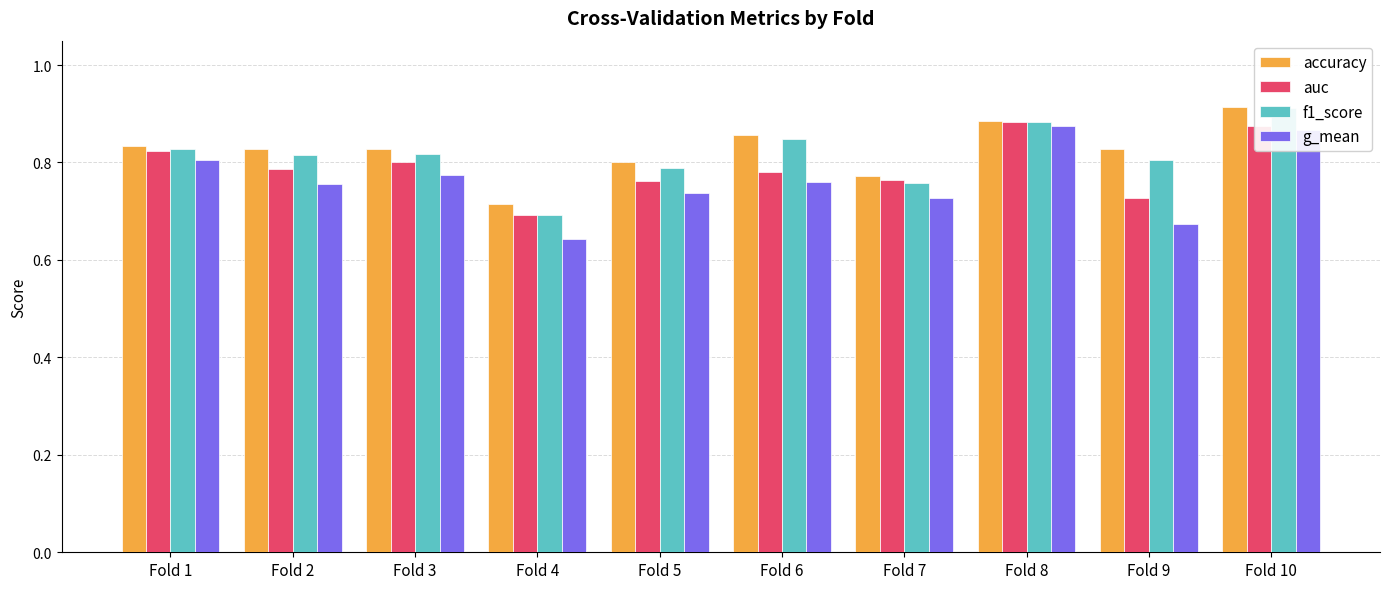

What is the approximate value of auc at Fold 6?

0.8